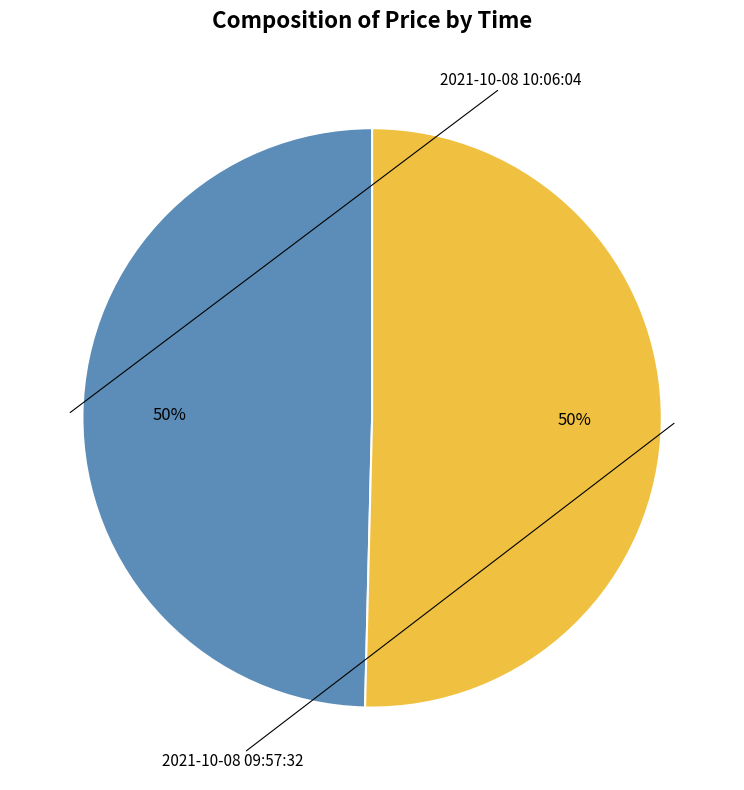

The 2021-10-08 09:57:32 slice represents 50% of the pie. True or false?

True